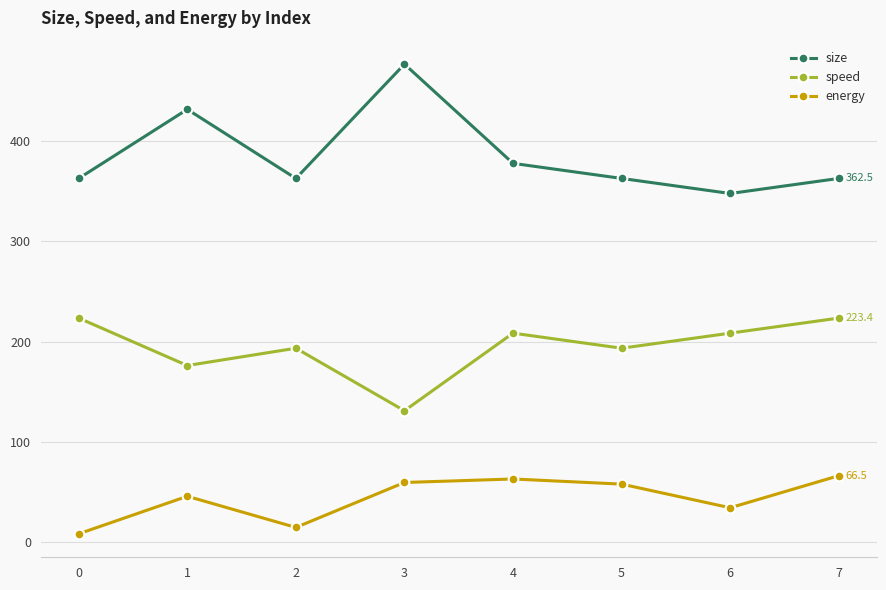

True or false: energy and size intersect in this chart.

False